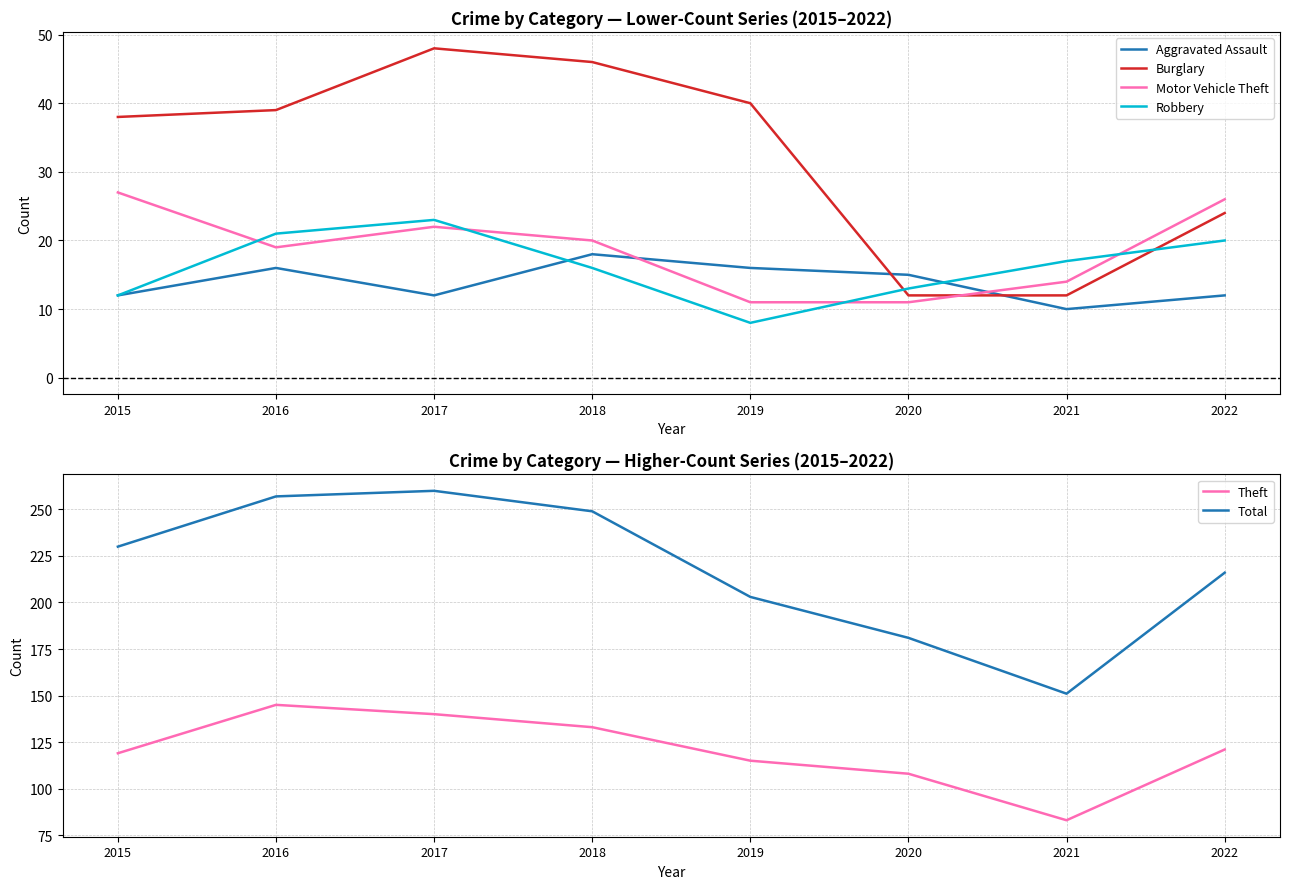

Rank the categories by Theft value from highest to lowest.

2016, 2017, 2018, 2022, 2015, 2019, 2020, 2021